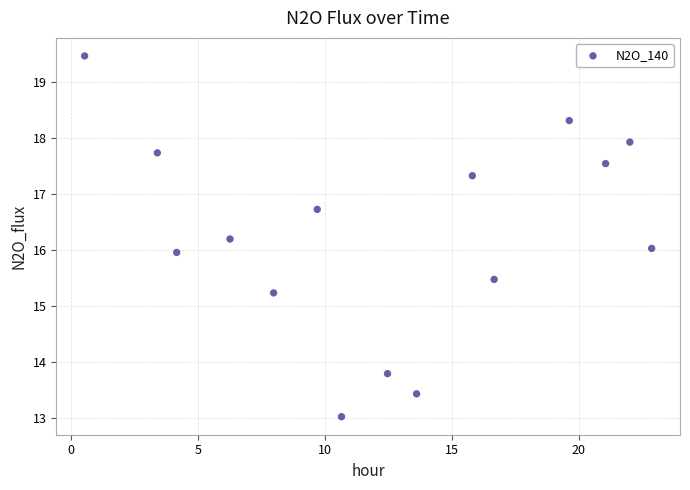

What is the range of X values (max minus min)?

22.3